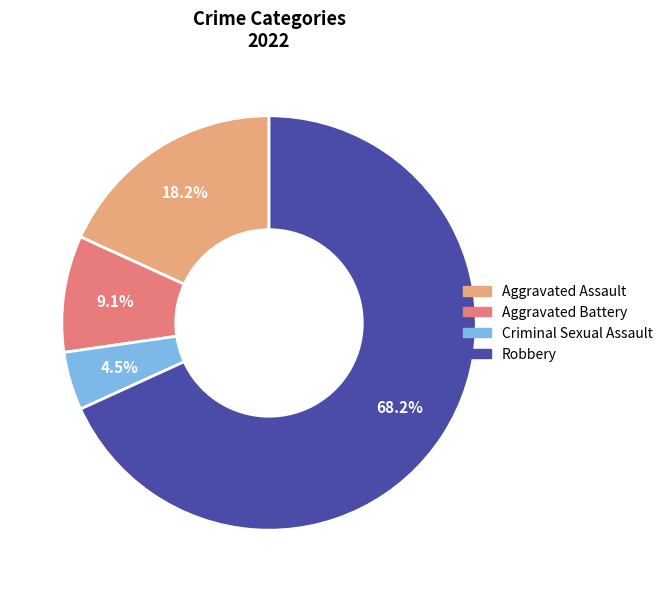

True or false: Robbery accounts for 68% of the total.

True